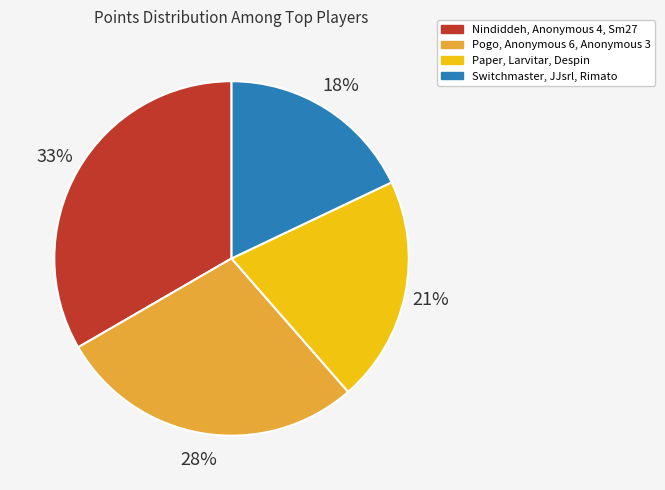

Does any single category account for the majority?

No